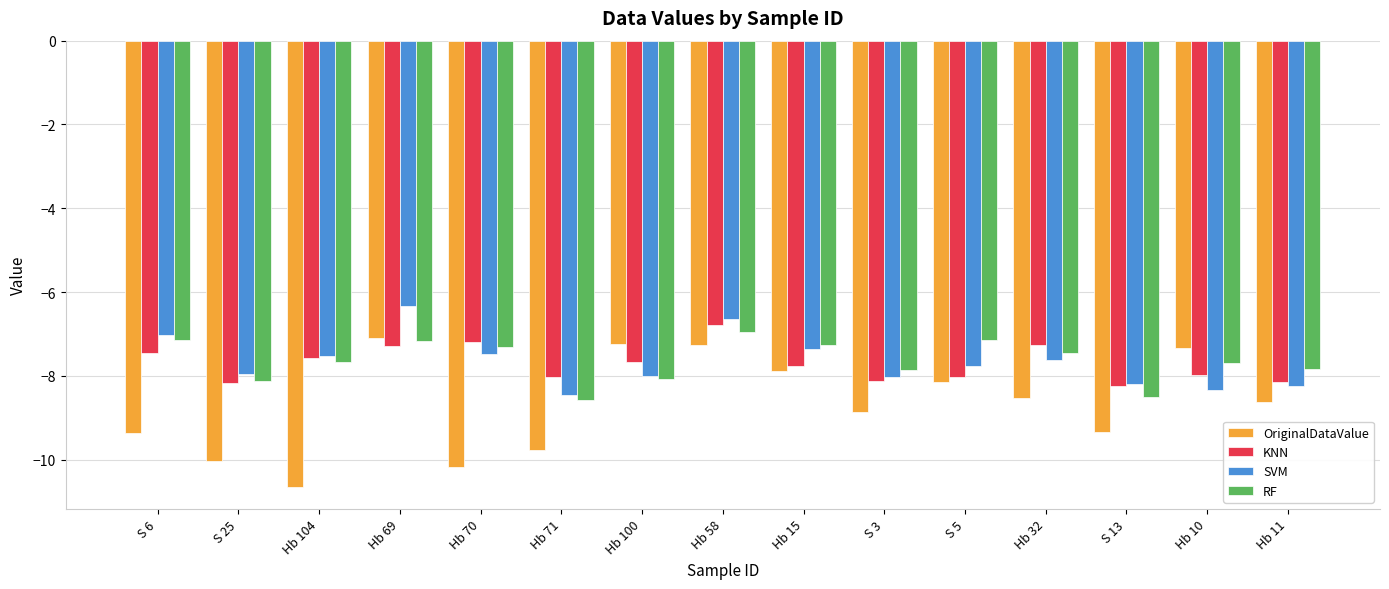

How many bars are there in each group?

4